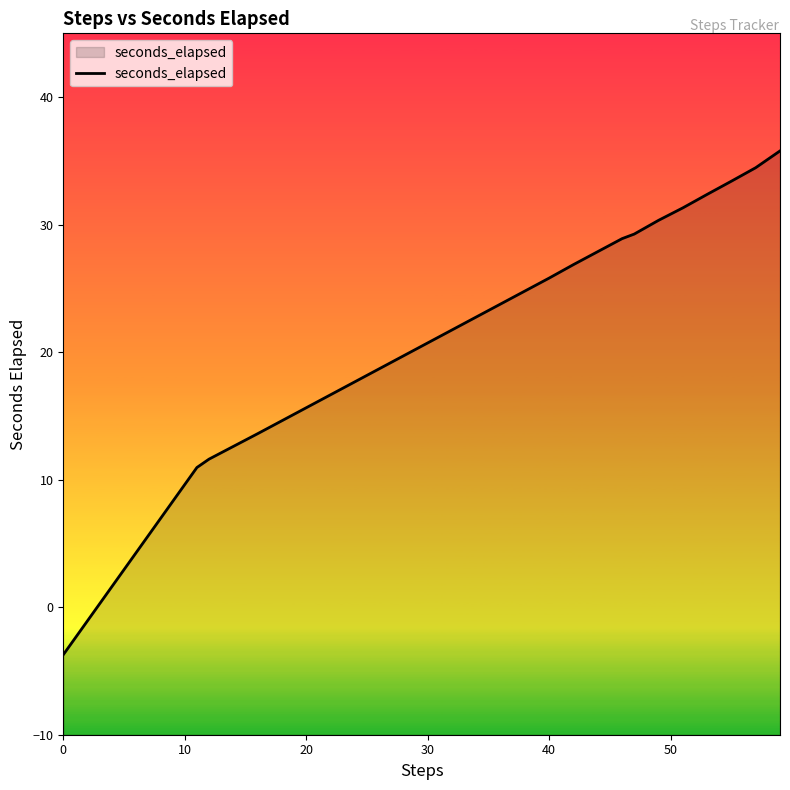

How many negative values are there?

1